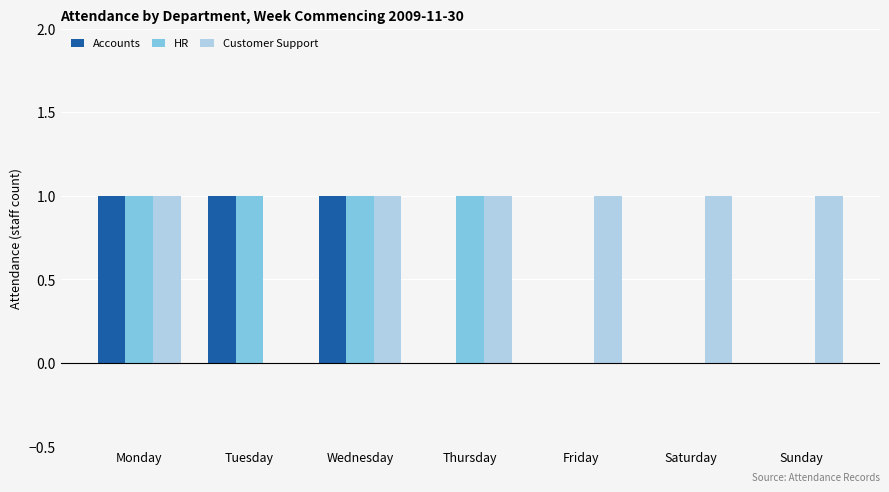

Count the Customer Support values in the range 1 to 2.

6